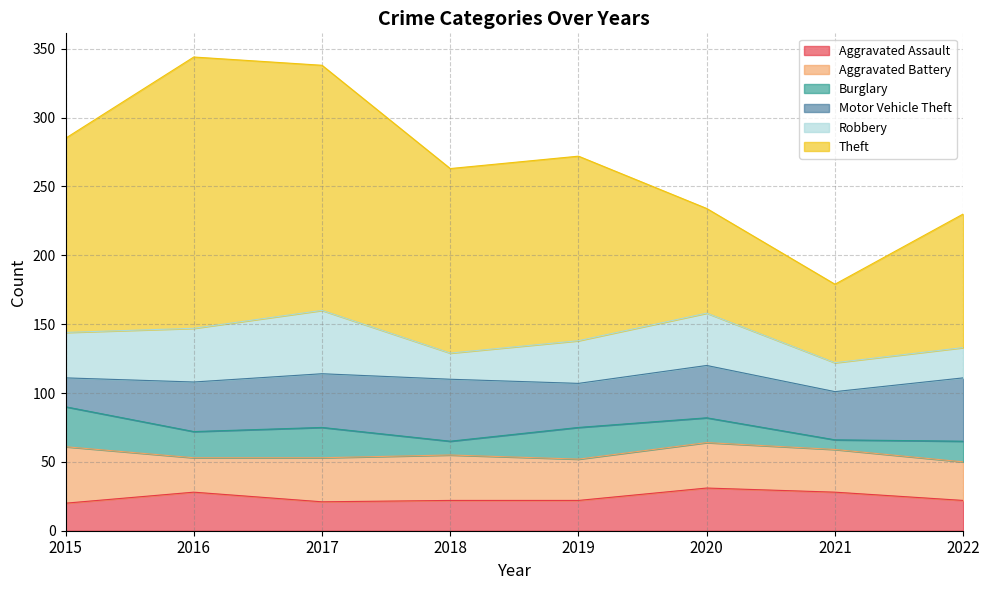

How many lines are shown in the chart?

6